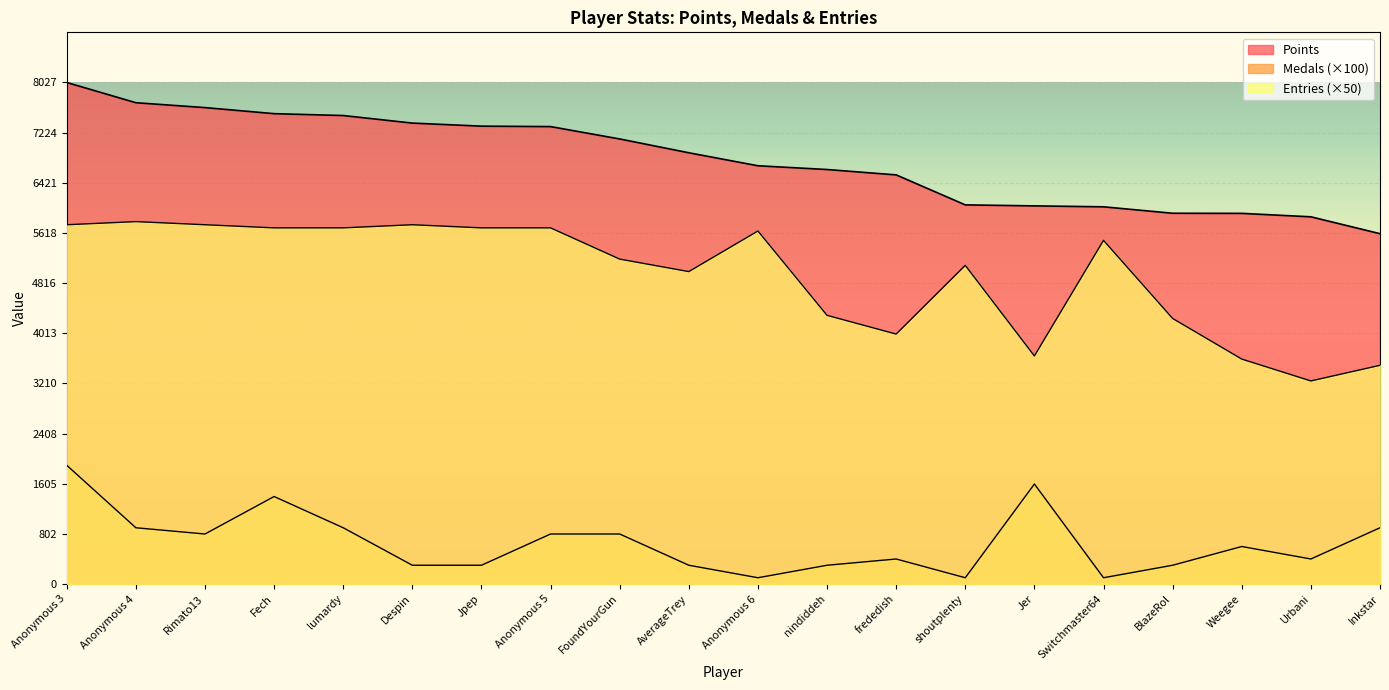

What is the difference between the maximum and minimum values in the Medals series?

1800